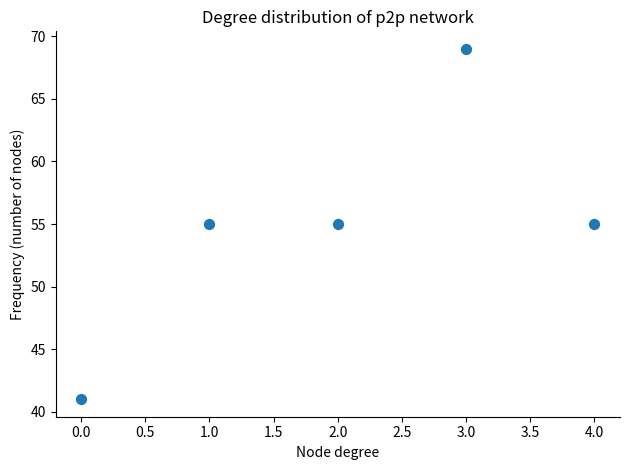

What is the average Y value?

55